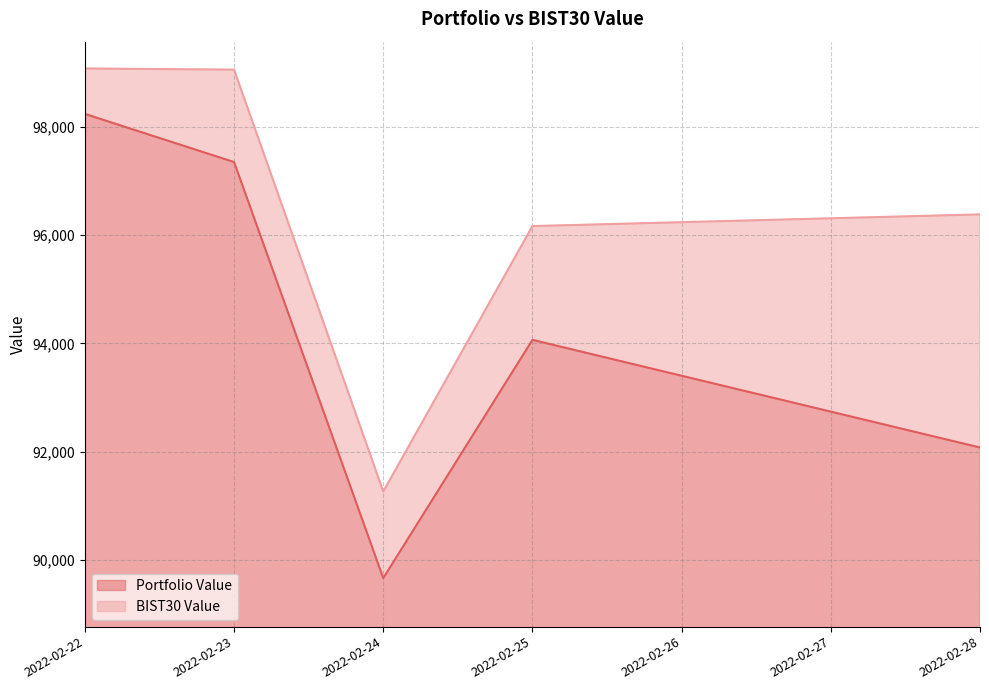

True or false: Portfolio Value and BIST30 Value cross at least once.

False